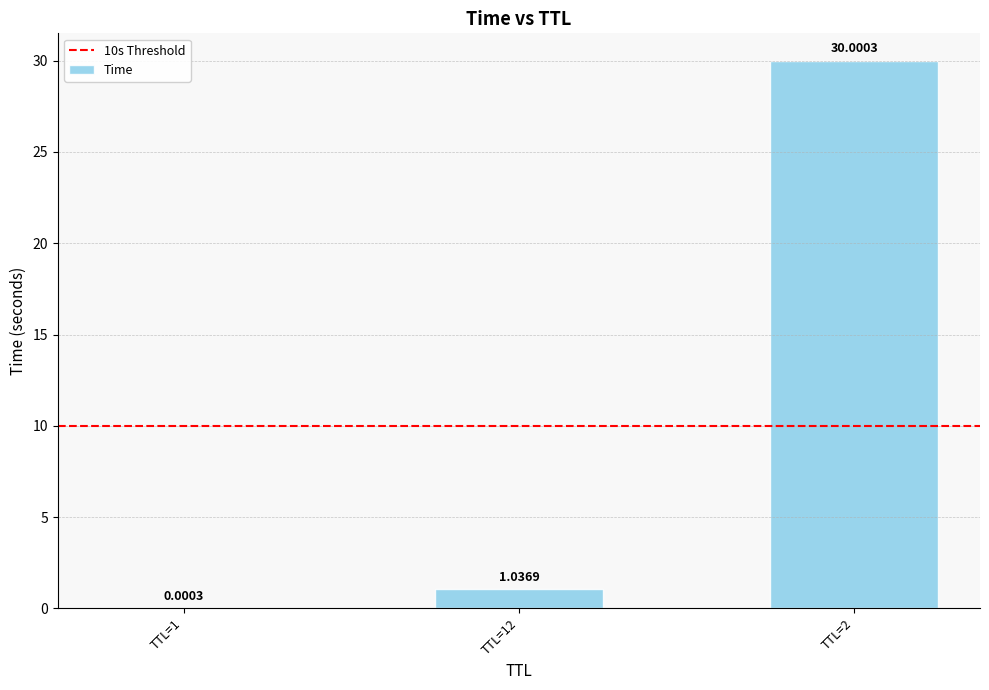

What is the sum of the values at TTL=12 and TTL=2?

31.0